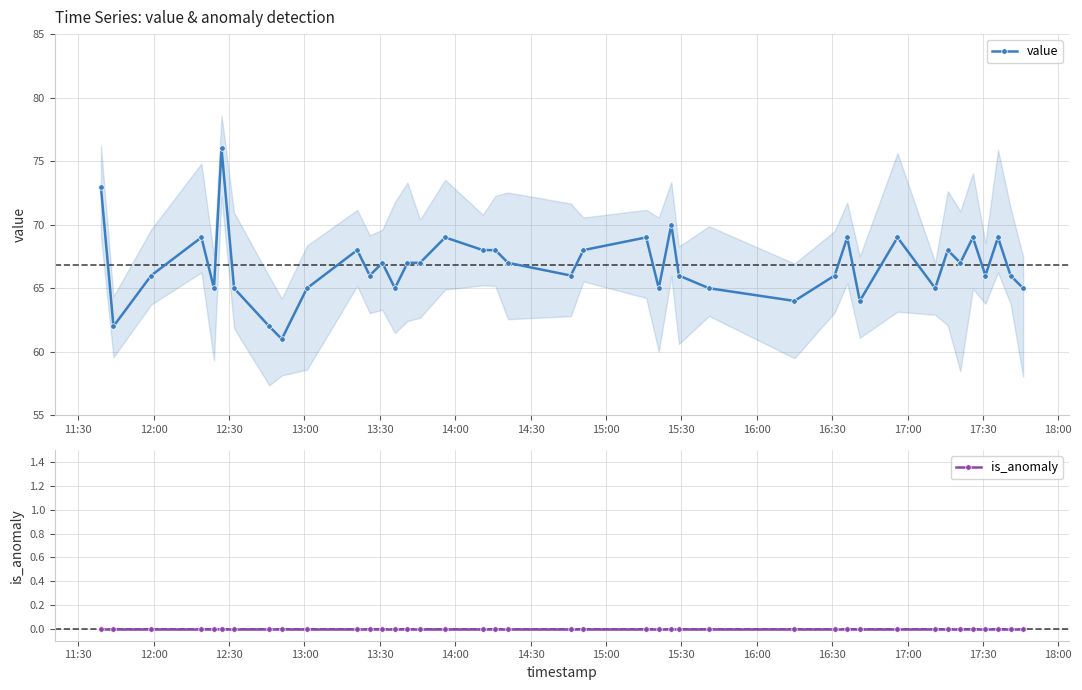

What is the value of the value point at the 23rd from the left?

69